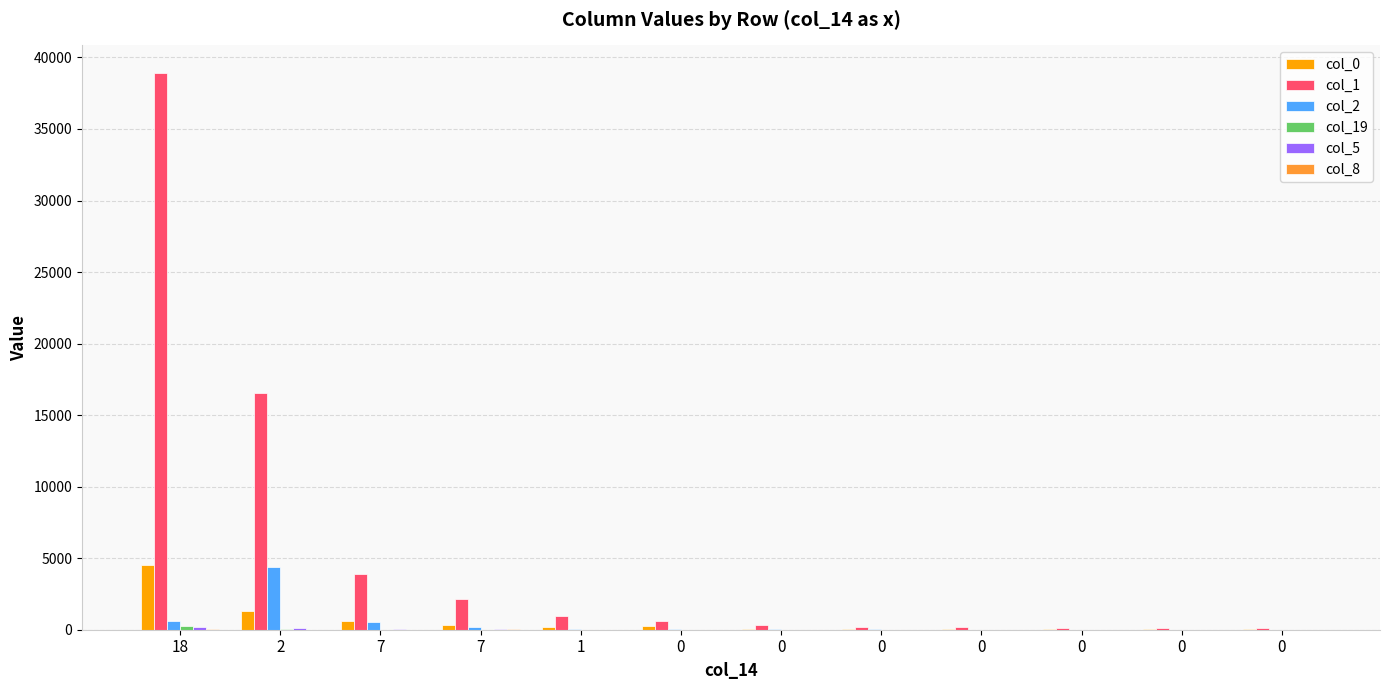

How many groups of bars are there?

12